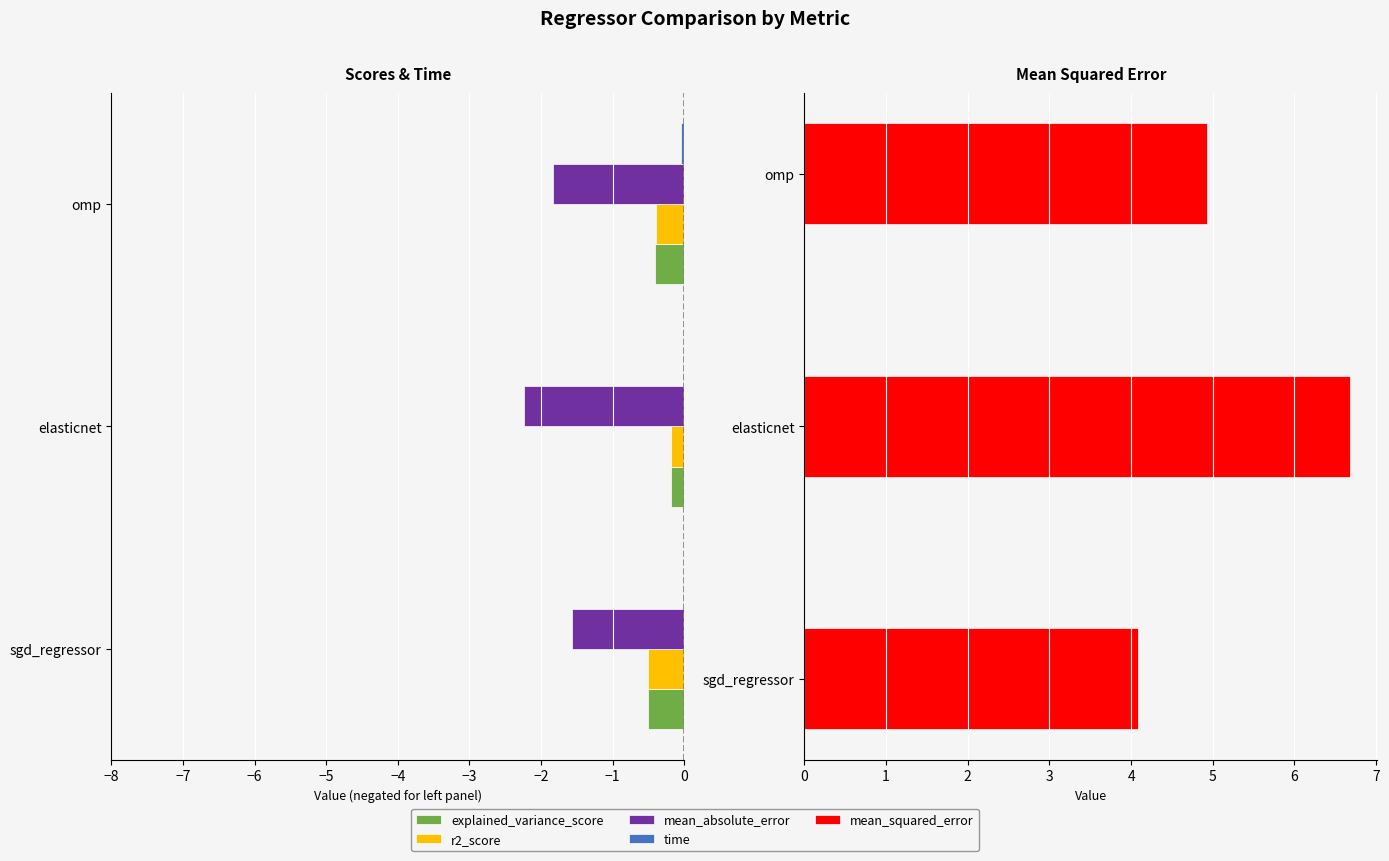

Which series has the widest spread of values?

mean_squared_error